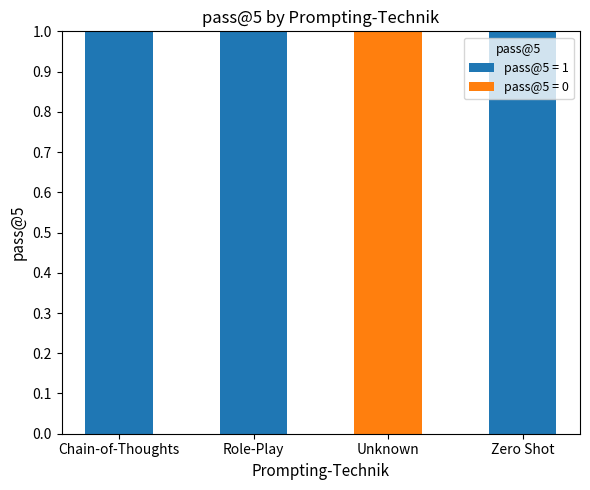

Is it true that pass@5 = 1 equals 0 at Role-Play?

False